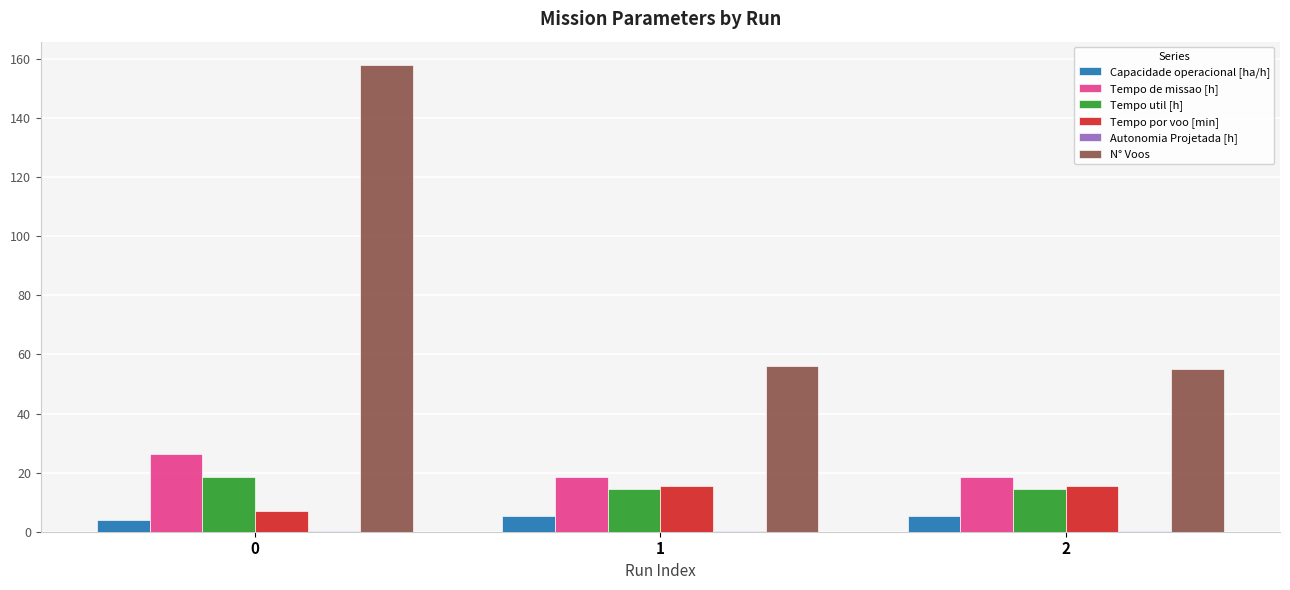

The value of Tempo util [h] at 2 is 20.2. True or false?

False